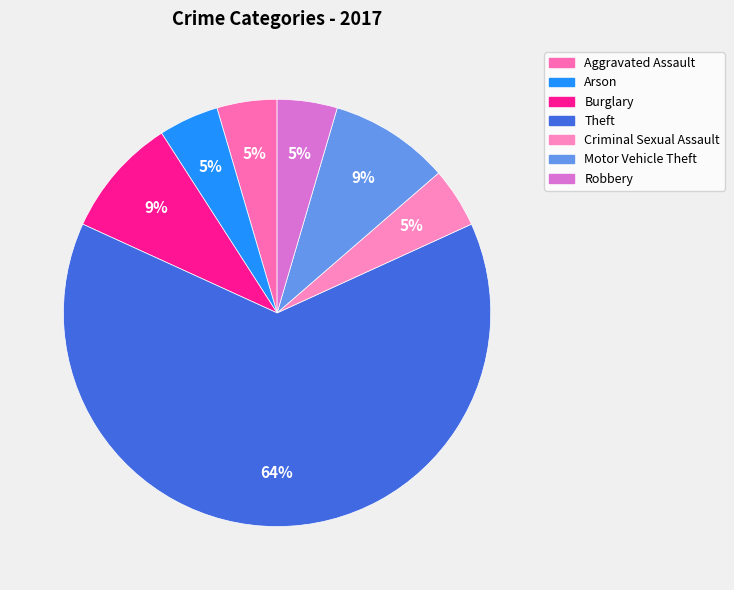

To the nearest percent, what is the average slice percentage?

14%